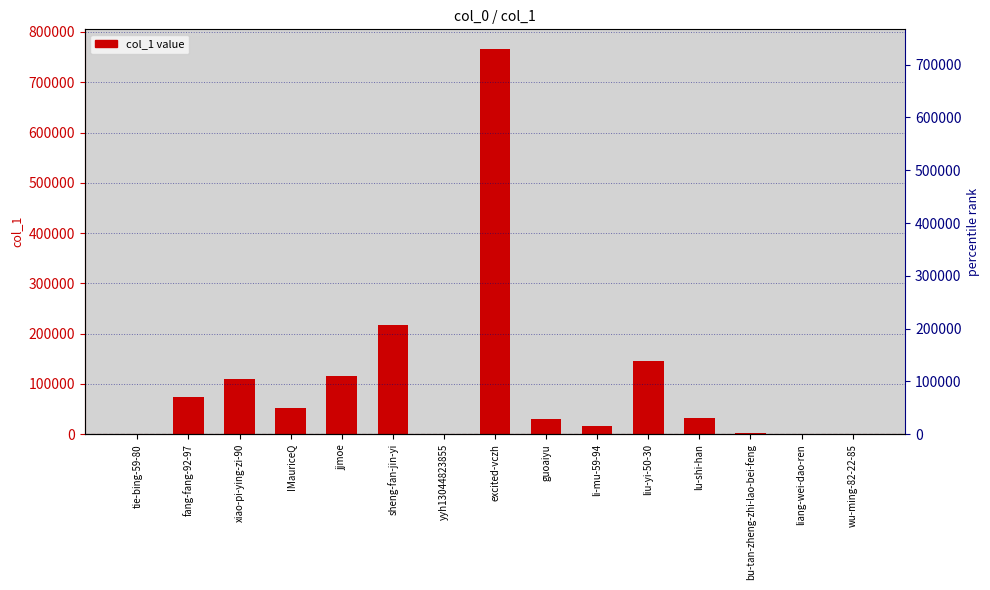

Reading right to left, what are all the values shown in this chart?

209	1433	2200	32135	146535	16424	30723	766803	18	218124	116470	53149	108981	74339	140